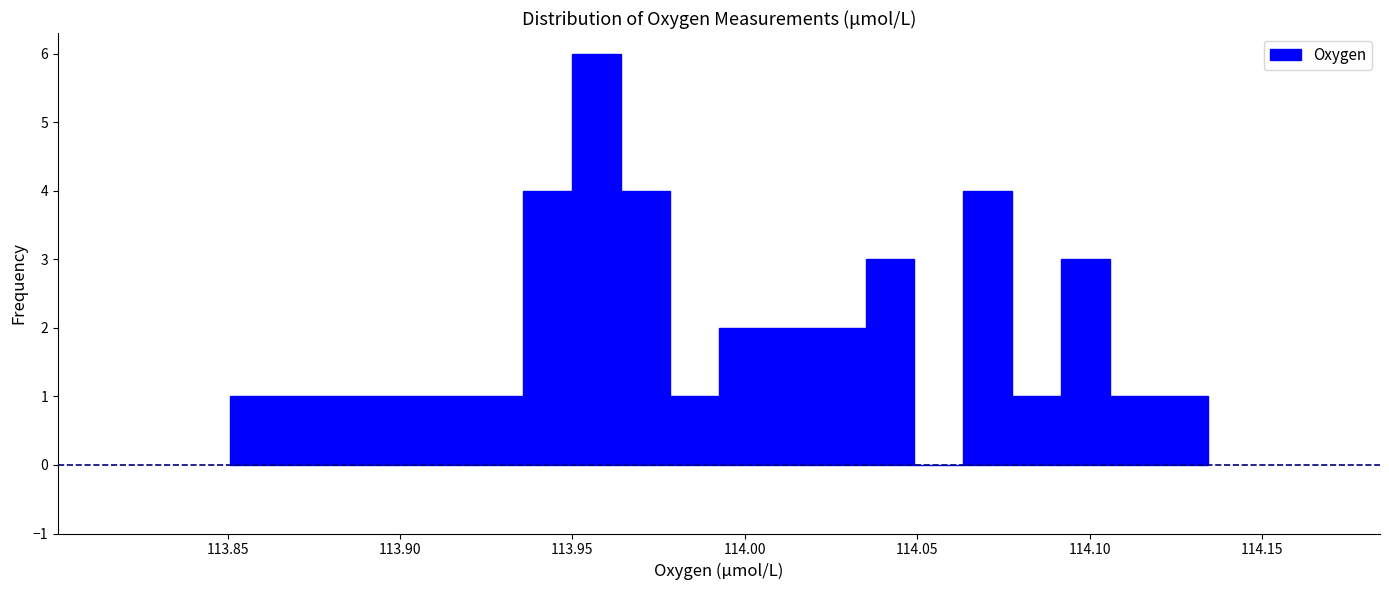

Around what value on the x-axis is the tallest bar? Give the approximate position of its centre, as read against the axis.

113.955